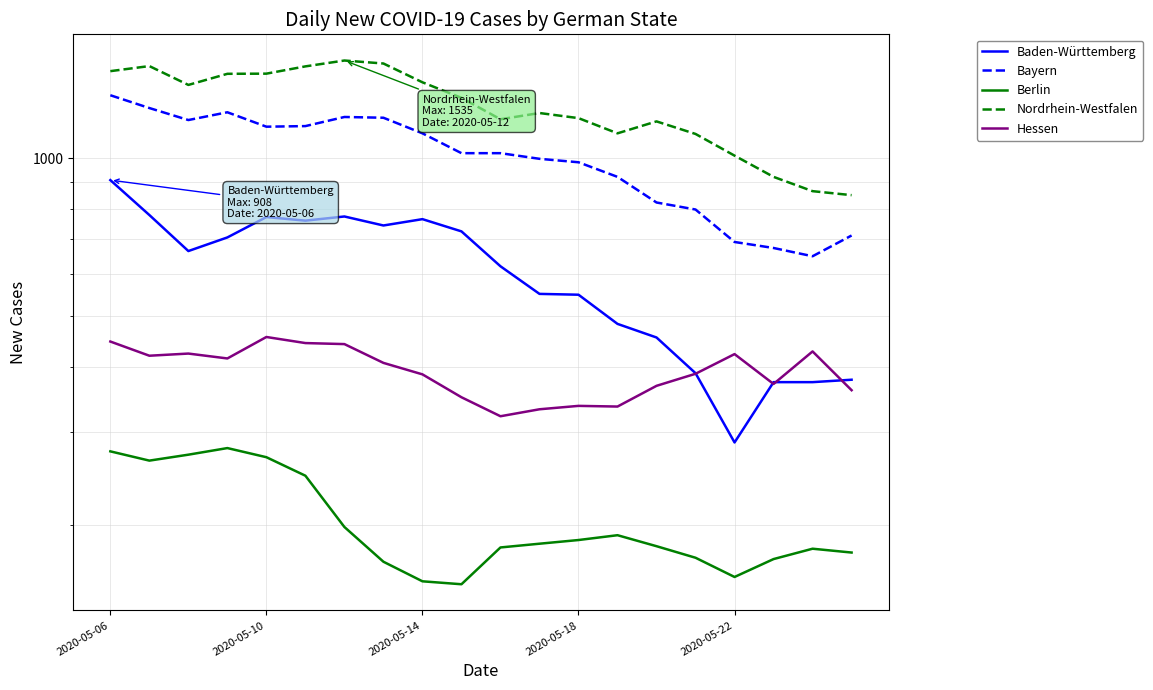

True or false: Nordrhein-Westfalen has more than 0 interior local peaks.

True